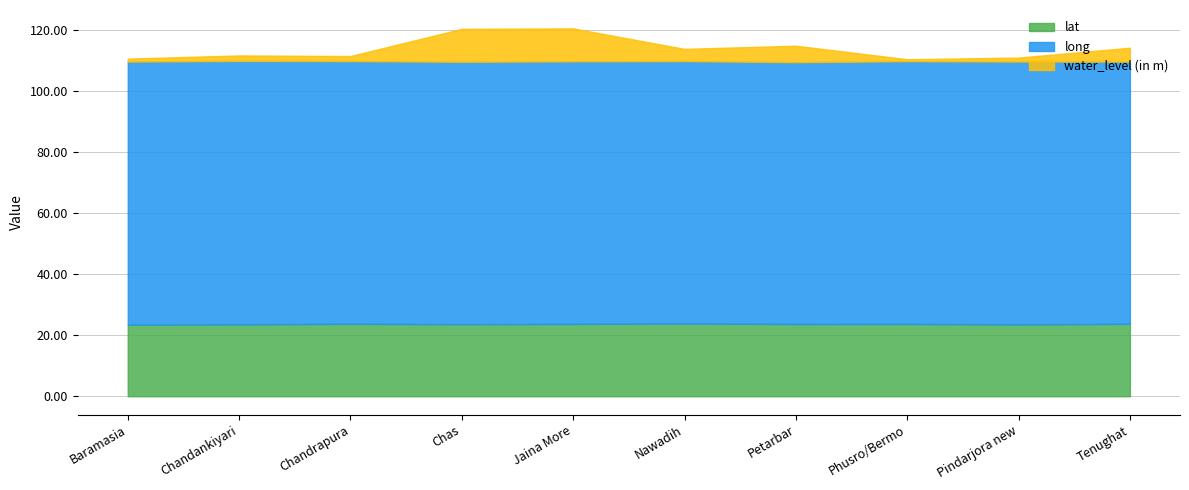

The value of lat at Baramasia is 37.3. True or false?

False